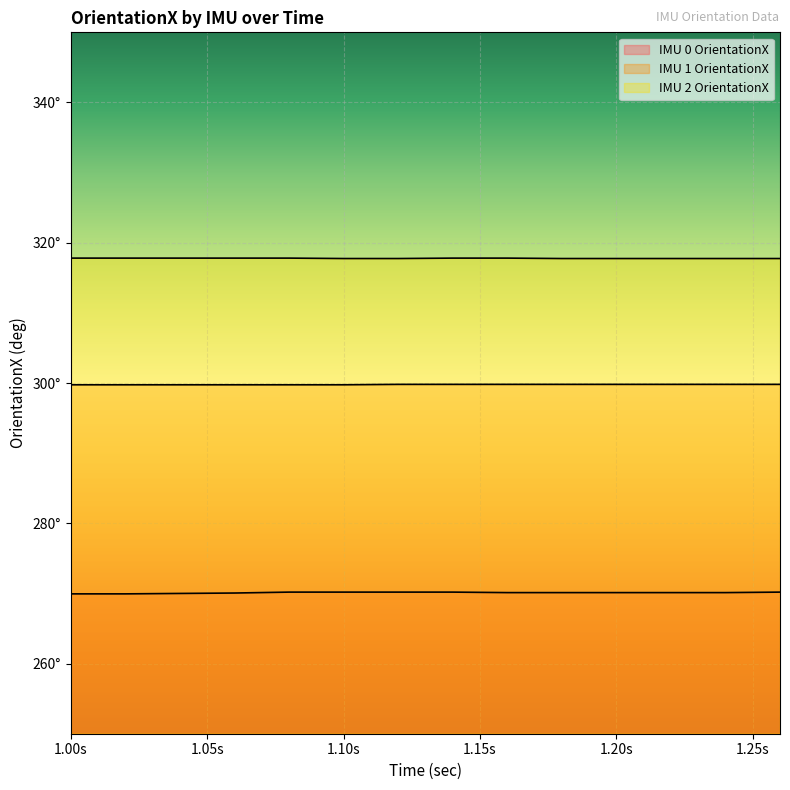

Where is IMU 0 OrientationX nearest to the value 270?

1.04